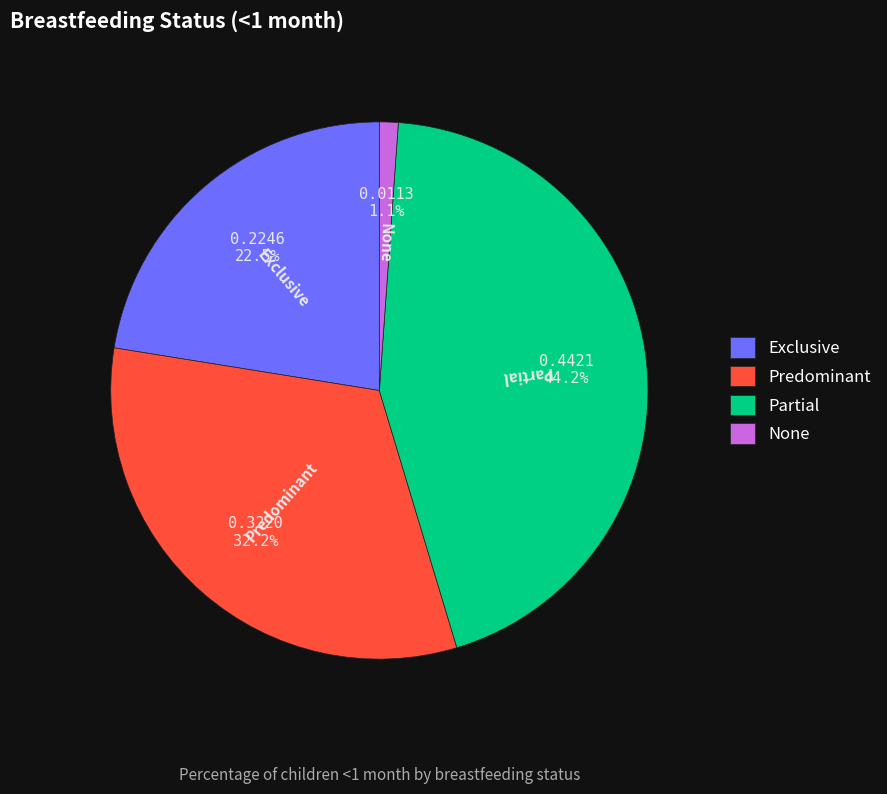

To the nearest percent, what portion does Partial represent?

44%